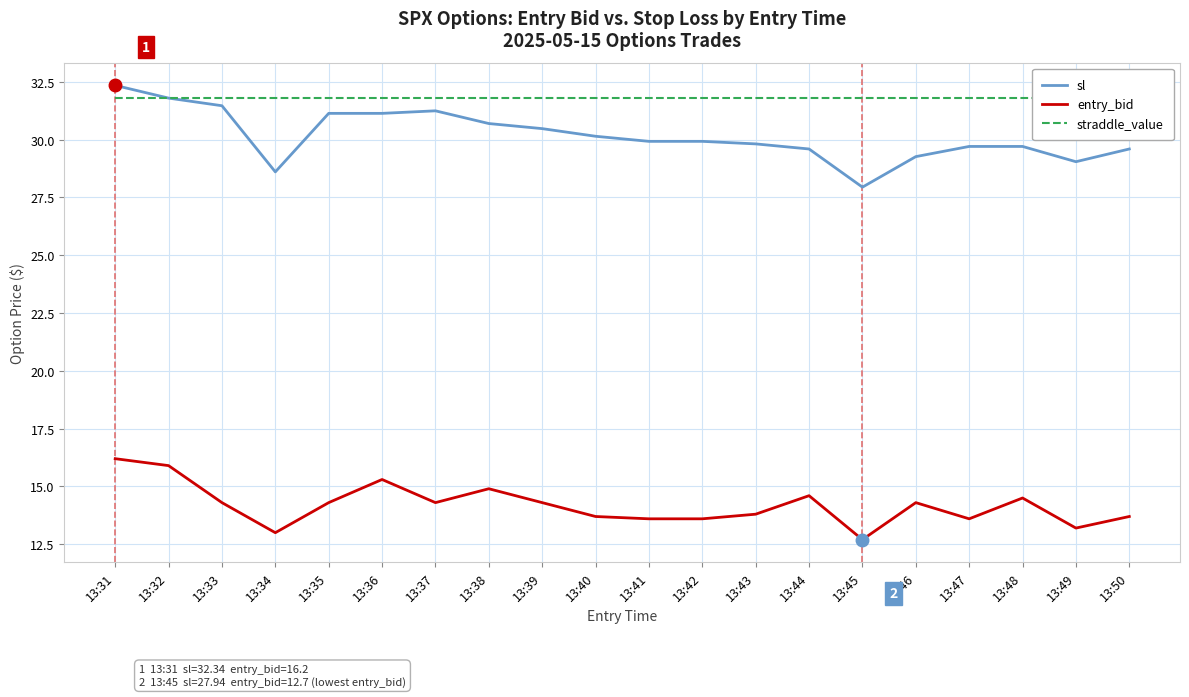

At which label does entry_bid first exceed 14?

13:31